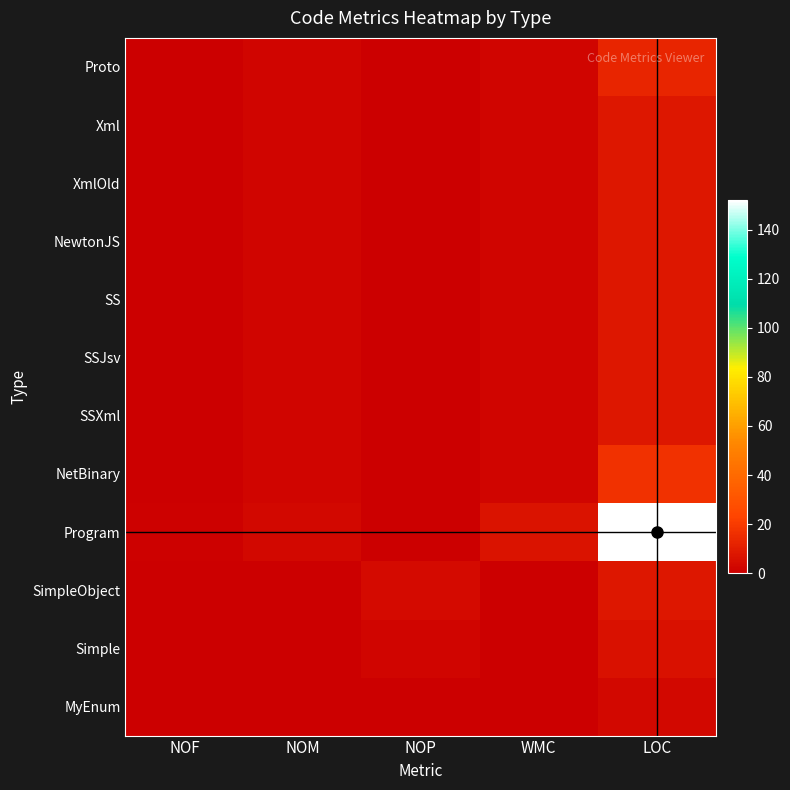

What is the total value across all series at WMC?

23